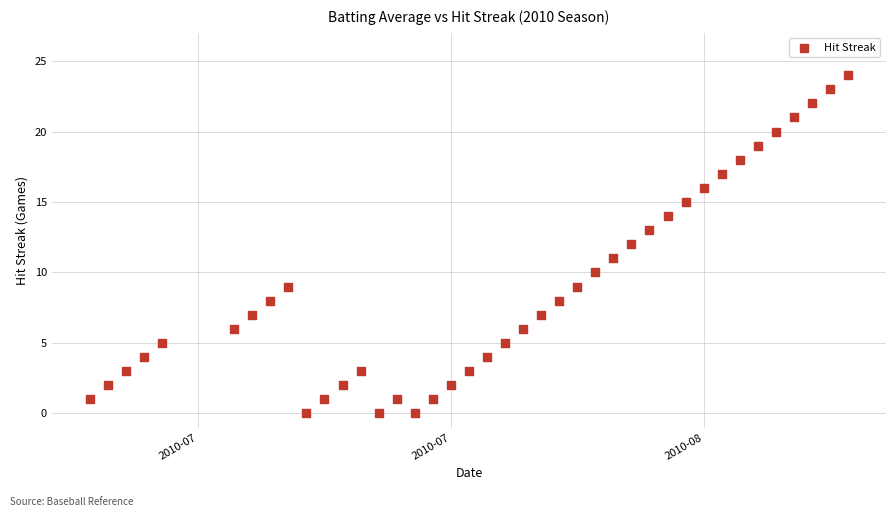

What is the range of Y values (max minus min)?

24